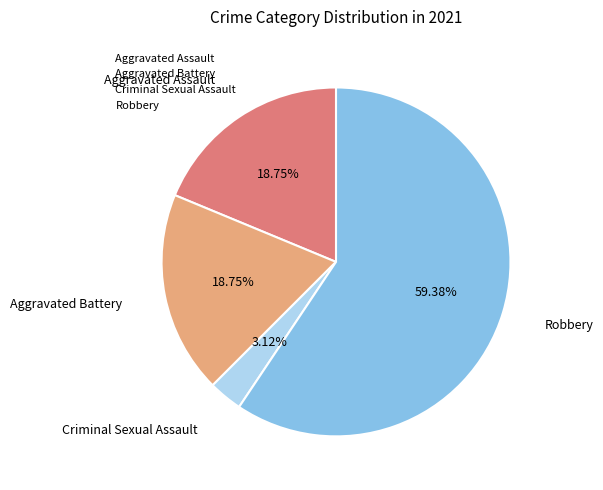

What percentage do Aggravated Assault and Robbery together represent?

78.1%